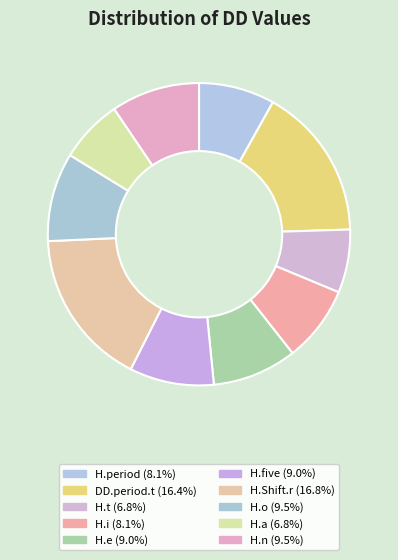

How many segments does this pie chart have?

10